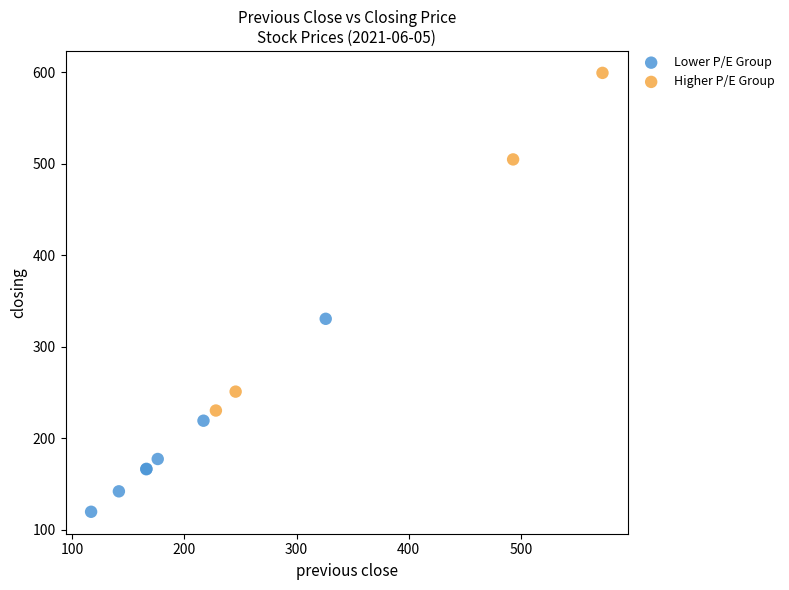

What are all the series names shown in the legend?

Lower P/E Group, Higher P/E Group